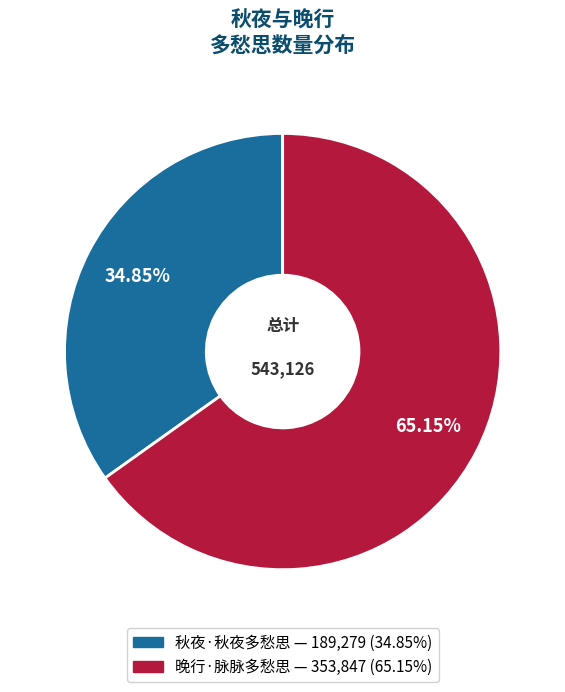

To the nearest percent, what is the combined percentage of 秋夜·秋夜多愁思 and 晚行·脉脉多愁思?

100%